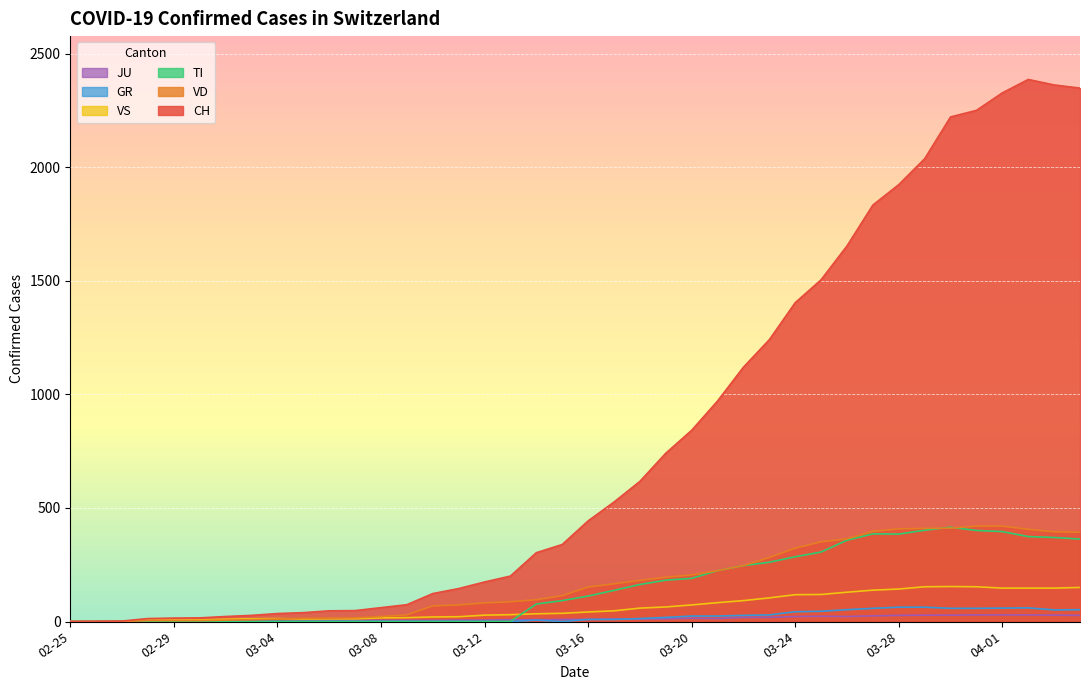

List the series in order of their peak value, highest first.

CH, VD, TI, VS, GR, JU